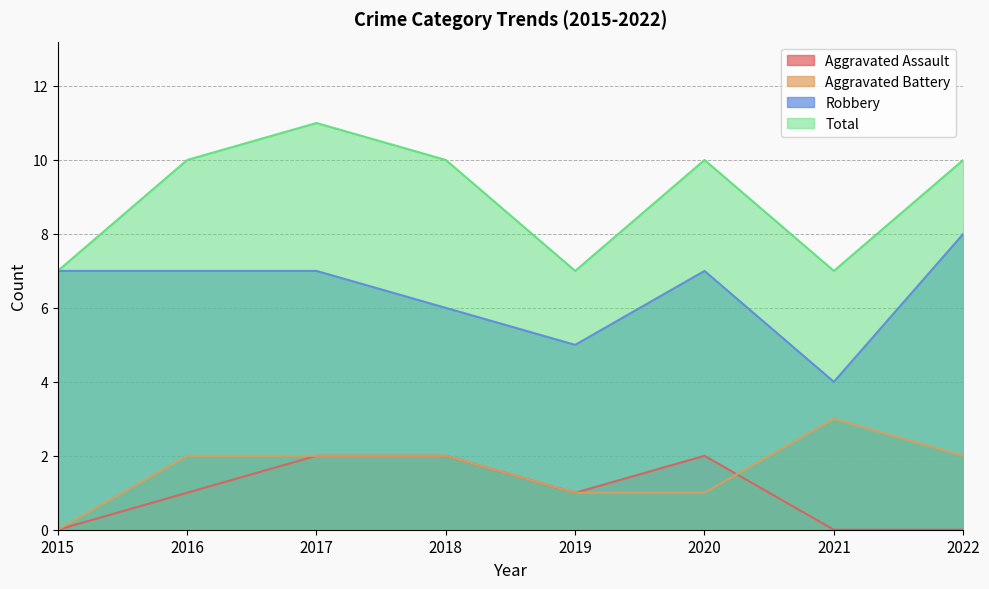

Count the Total values in the range 7 to 10.

7